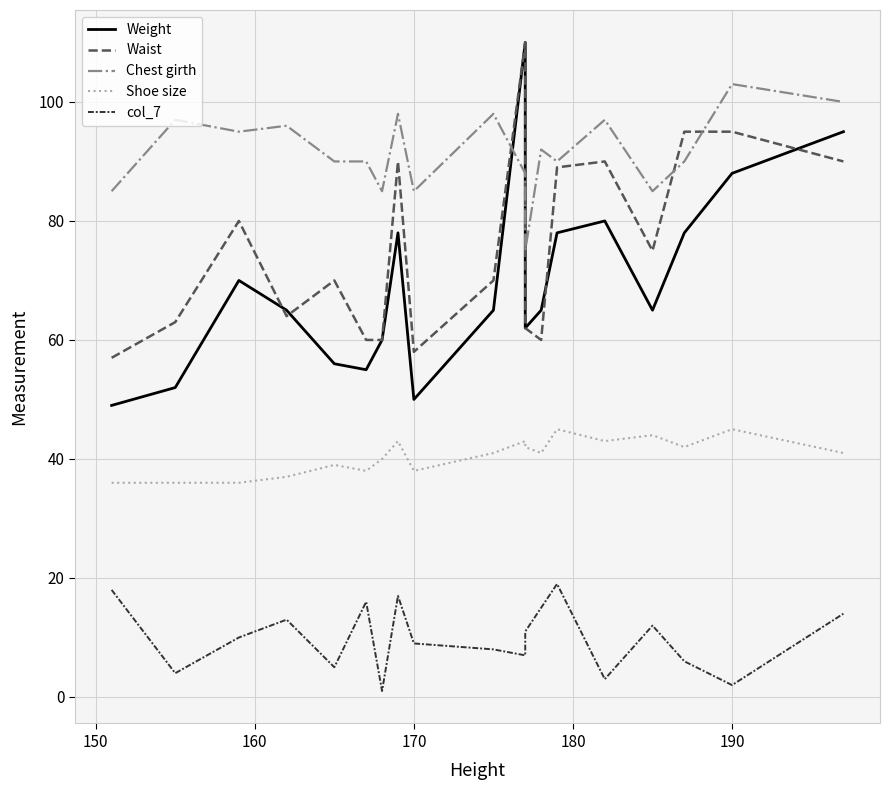

List the series in order of their peak value, lowest first.

col_7, Shoe size, Chest girth, Weight, Waist